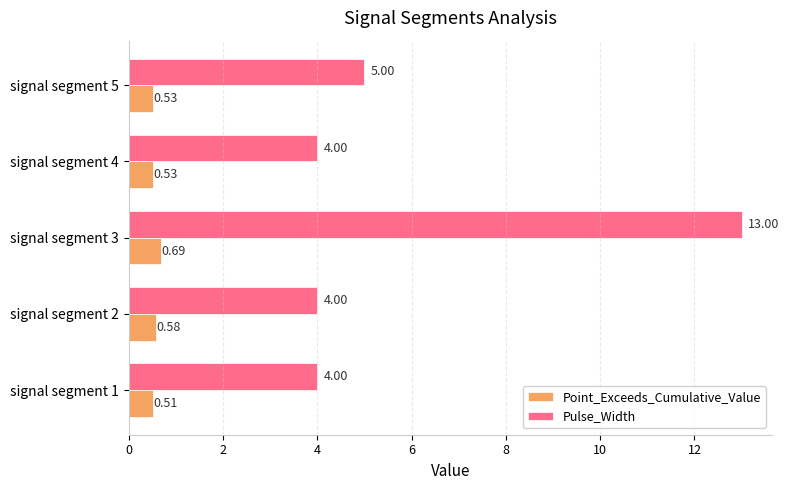

What is the sum of all Pulse_Width values?

30.0